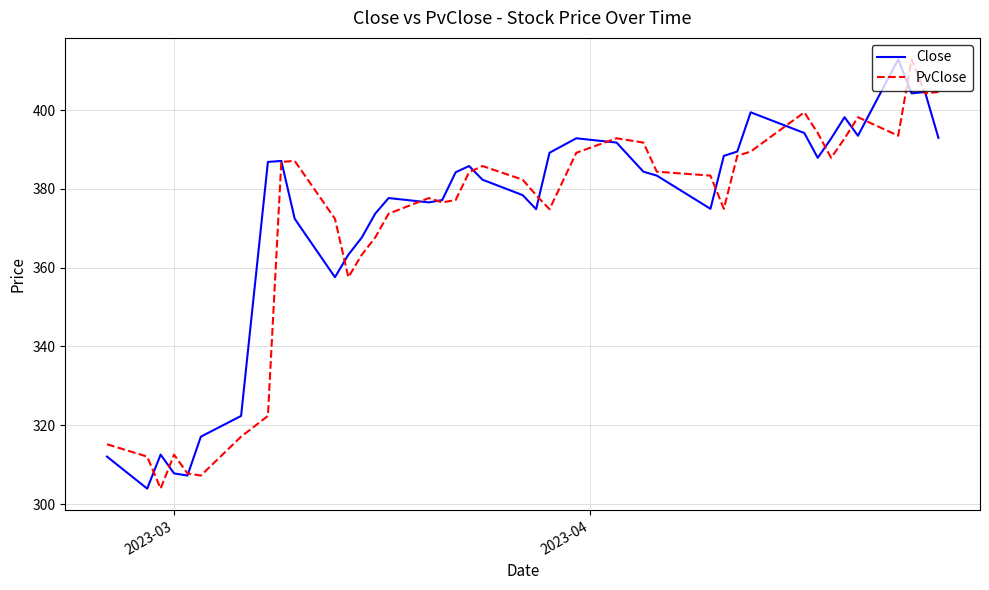

What is the smallest value displayed?

303.9